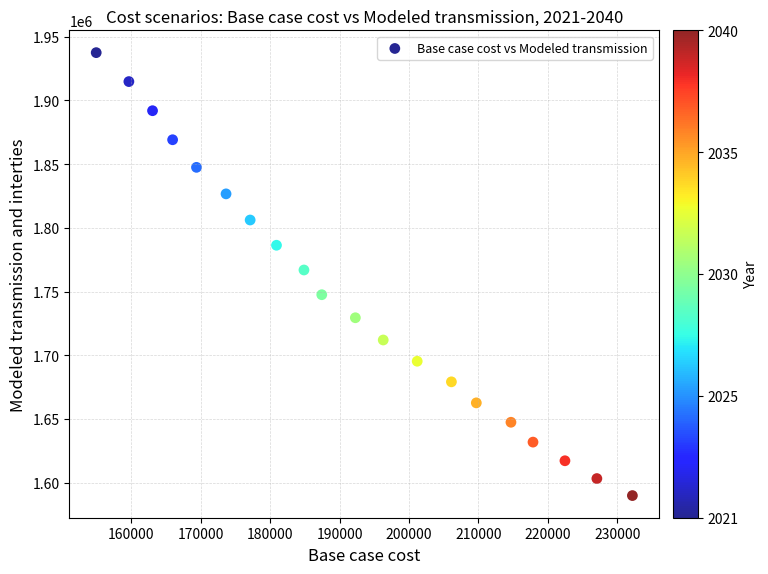

What is the range of Y values (max minus min)?

347478.9